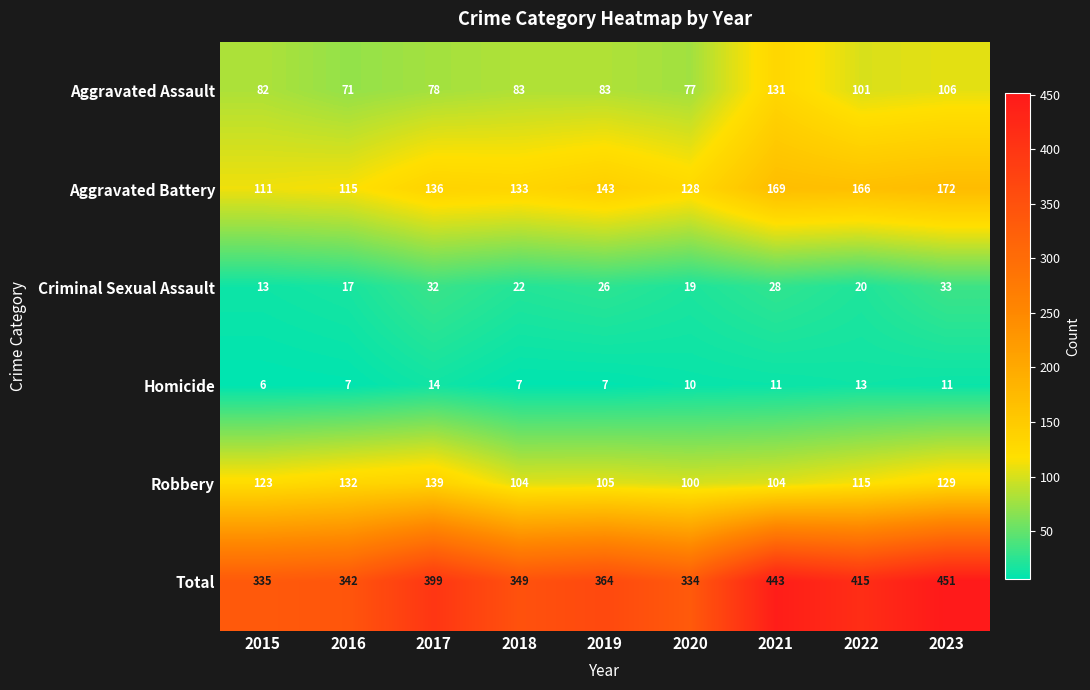

Which label corresponds to the smallest value in the chart?

2015